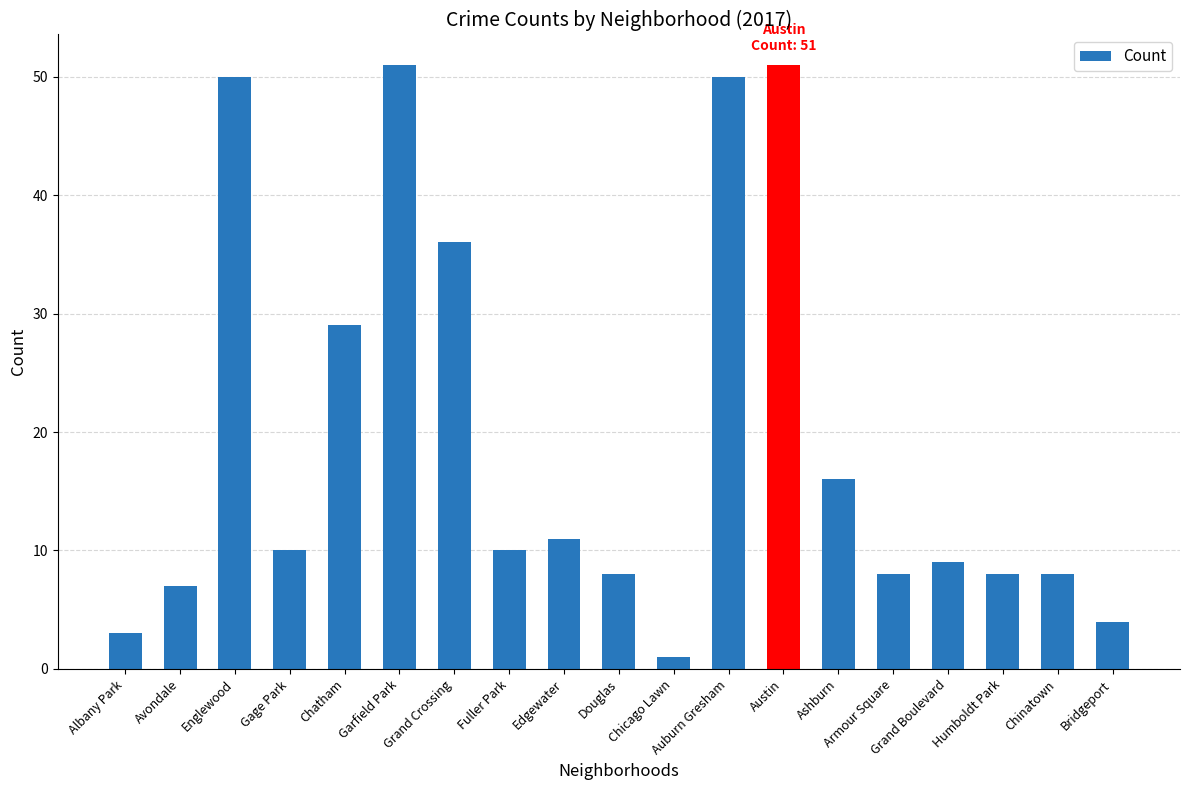

How many categories are shown in the chart?

19